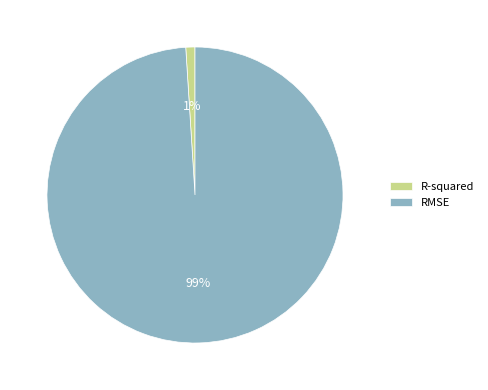

Which has a higher value, R-squared or RMSE?

RMSE